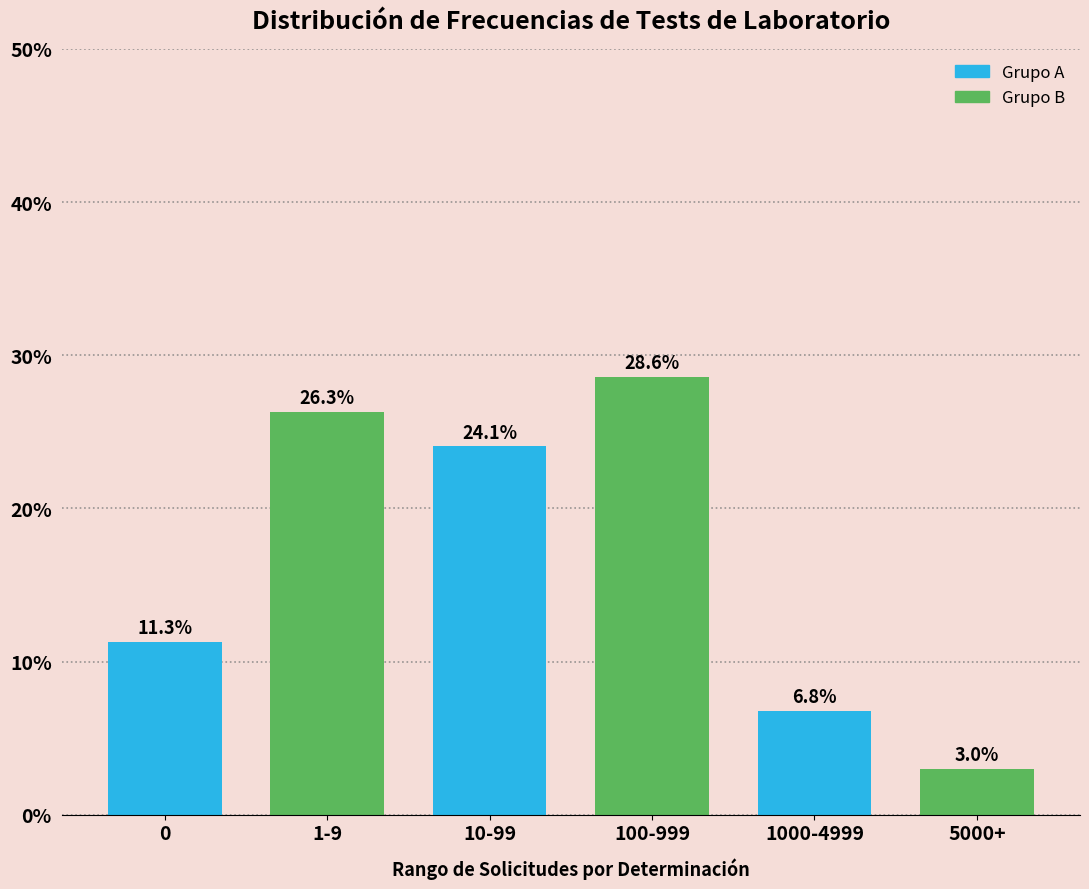

Reading right to left, list all the values displayed in this chart.

5000+=3.0	1000-4999=6.8	100-999=28.6	10-99=24.1	1-9=26.3	0=11.3